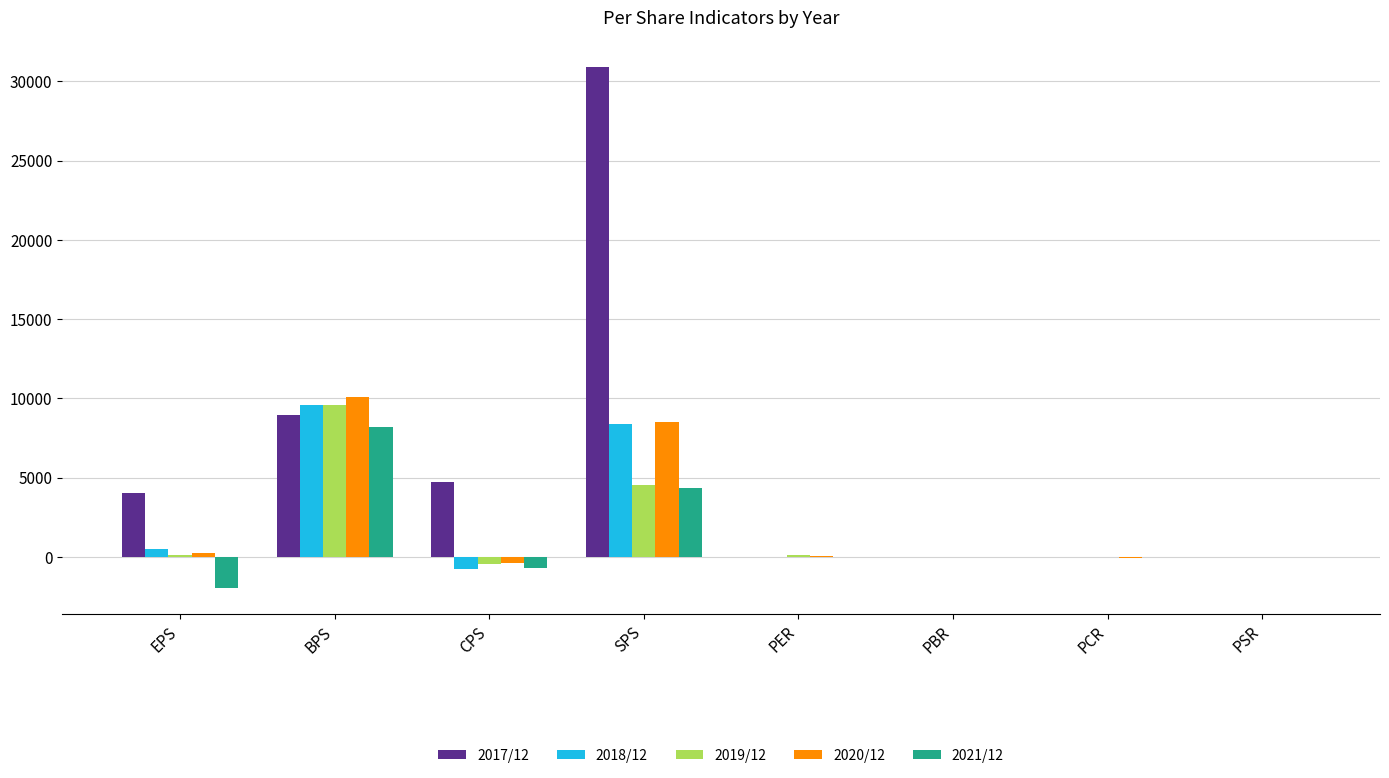

Where does the 2018/12 series first go above 14?

EPS